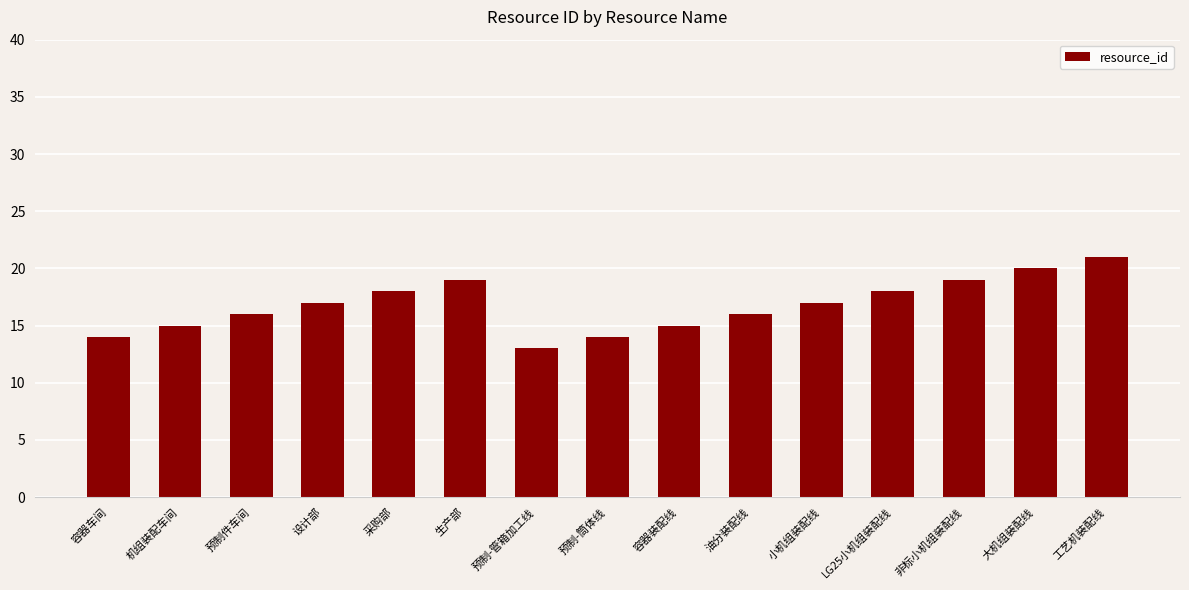

Is it true that the value at 预制-管箱加工线 is 21?

False